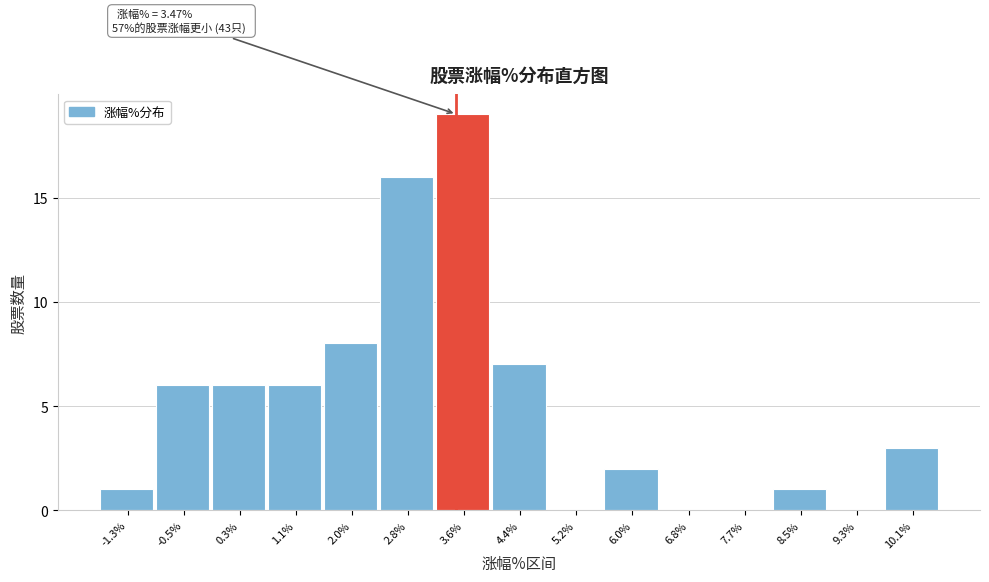

Over which range of the x-axis is the bar tallest?

3.2 to 4.0